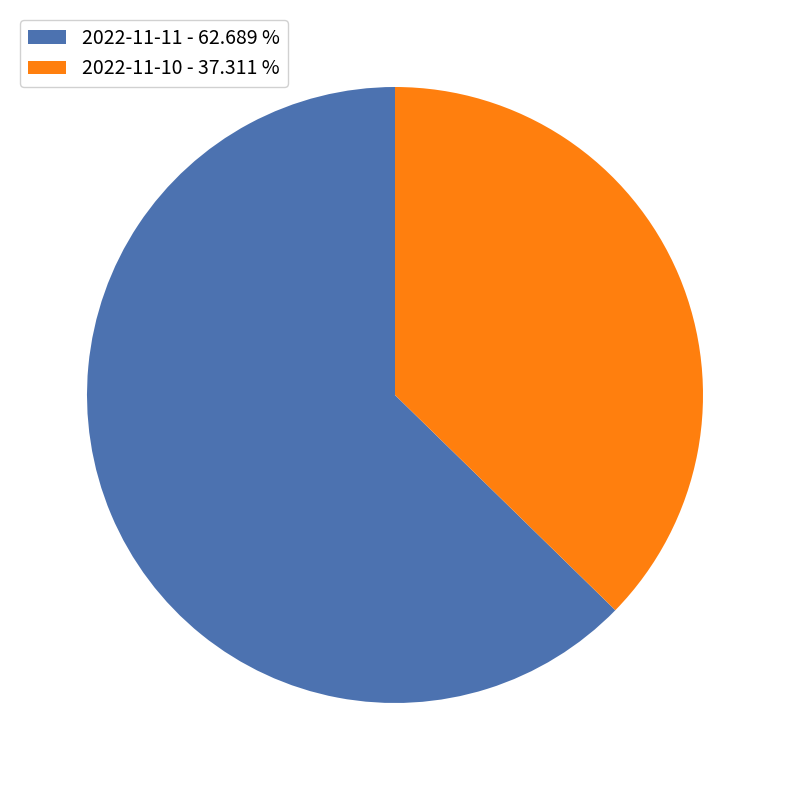

Rank the categories by value from lowest to highest.

2022-11-10, 2022-11-11